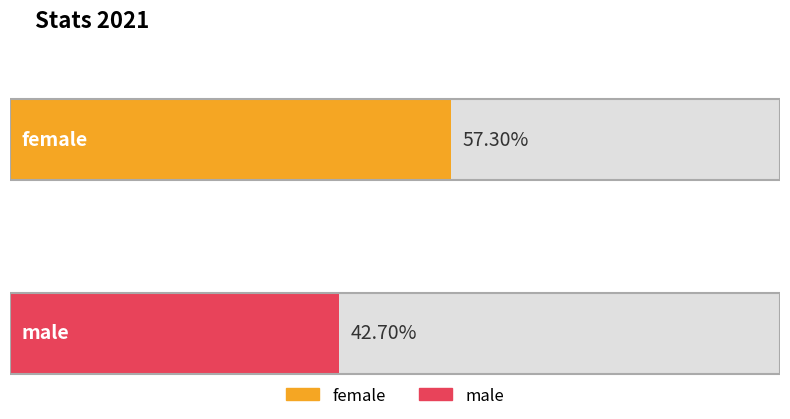

What is the change in value from female to male?

-14.6